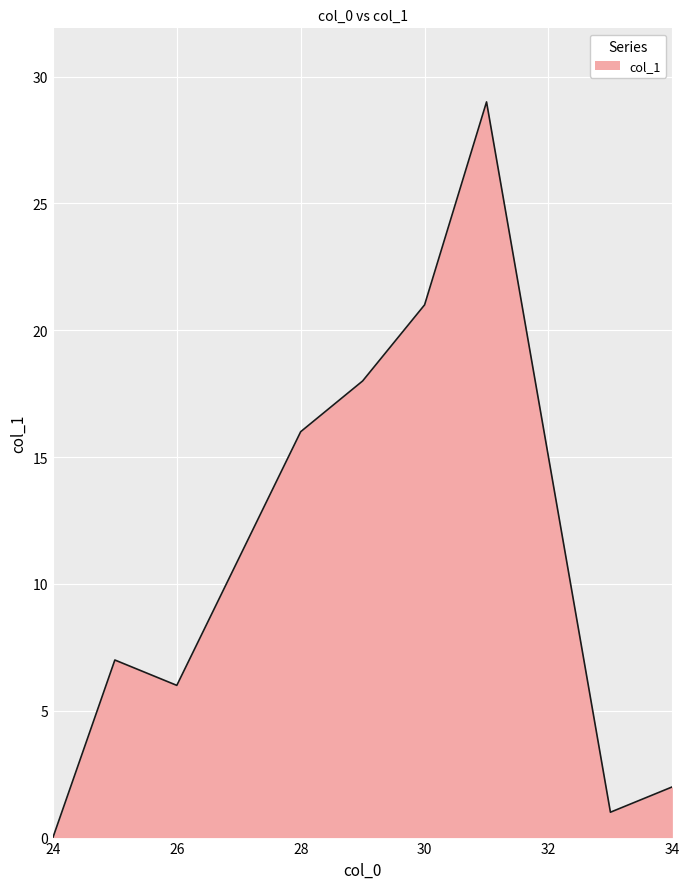

What is the maximum value shown in the chart?

29